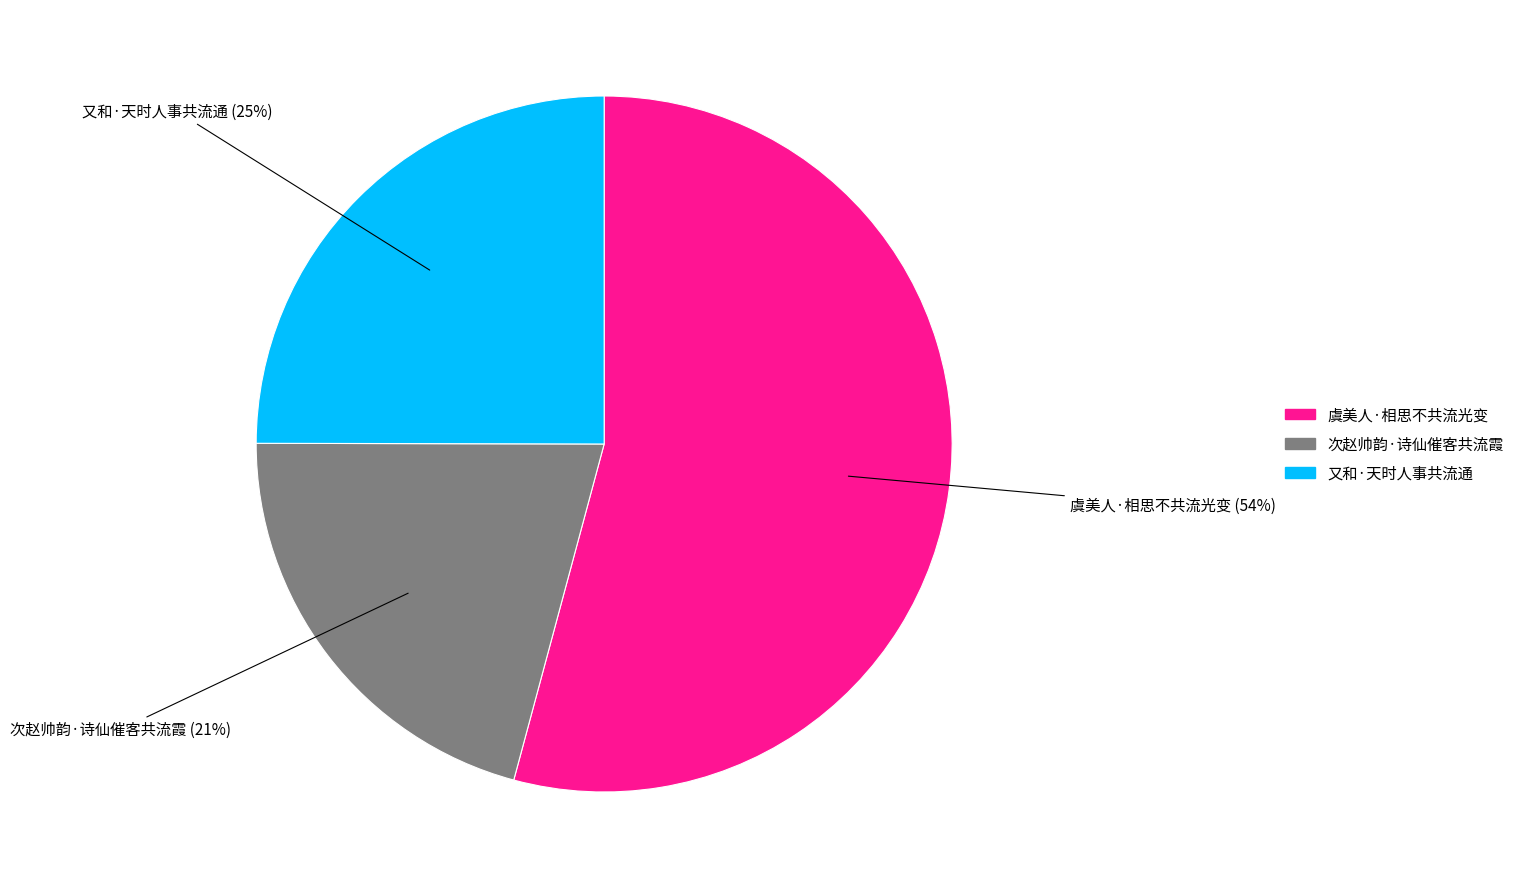

To the nearest percent, what is the average slice percentage?

33%